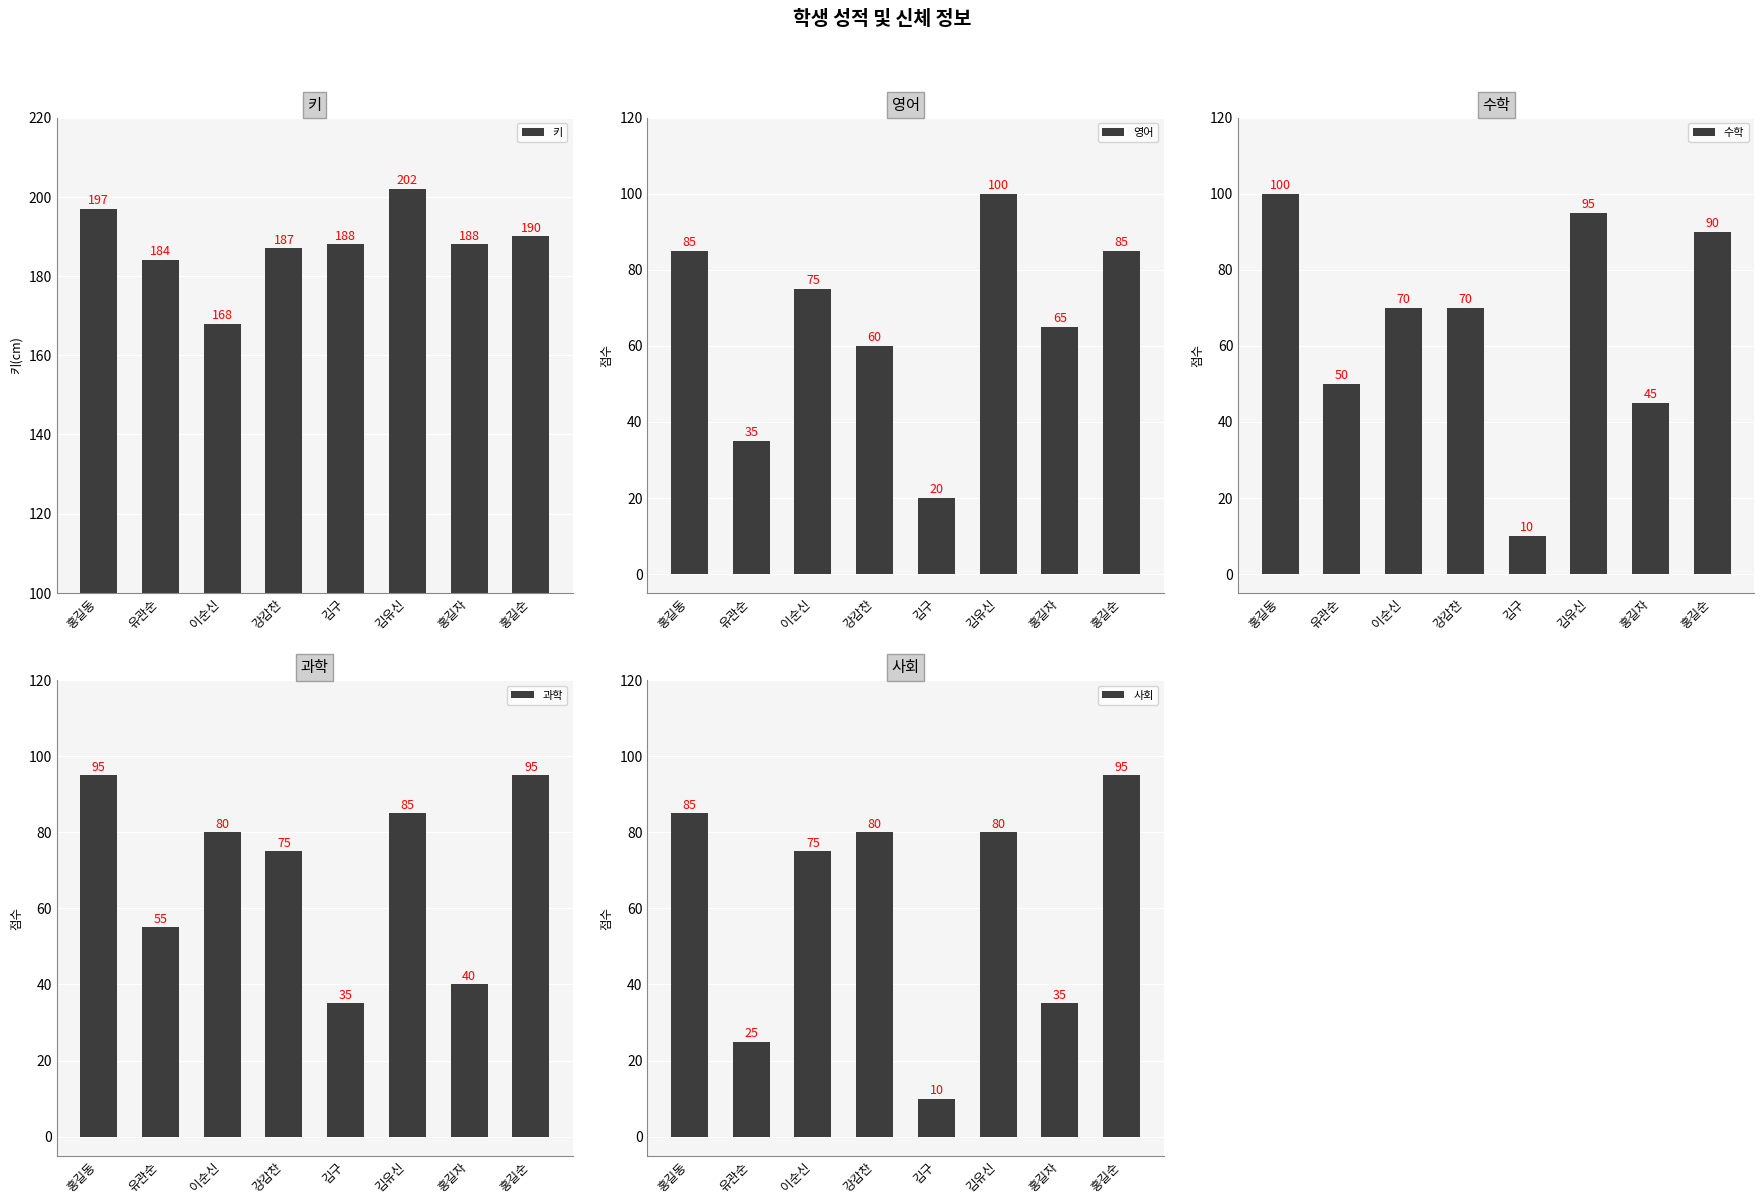

How many bars are there in total?

40